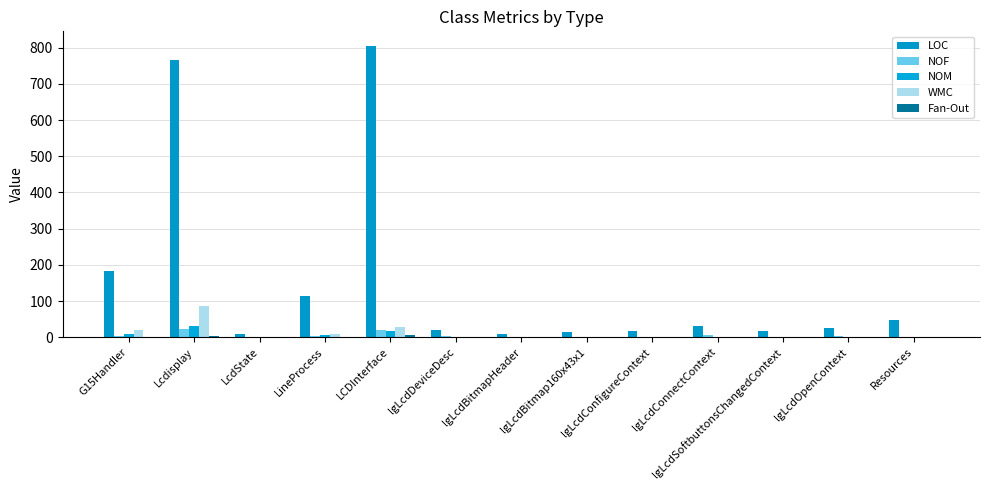

Which has a higher value, LCDInterface or LcdState?

LCDInterface